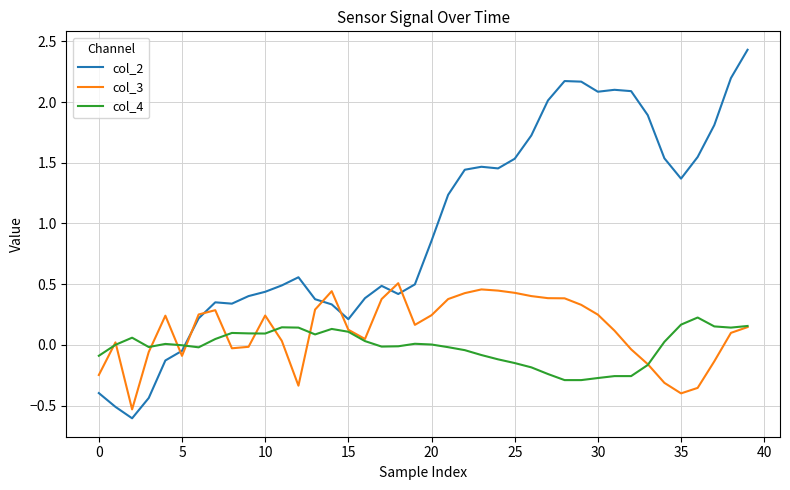

Which series has the largest range (max minus min)?

col_2